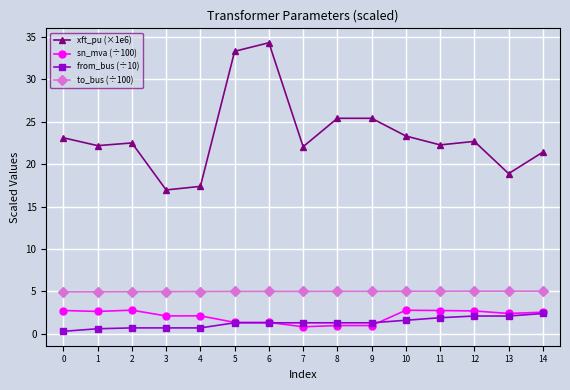

At which category does the chart reach its peak across all series?

6